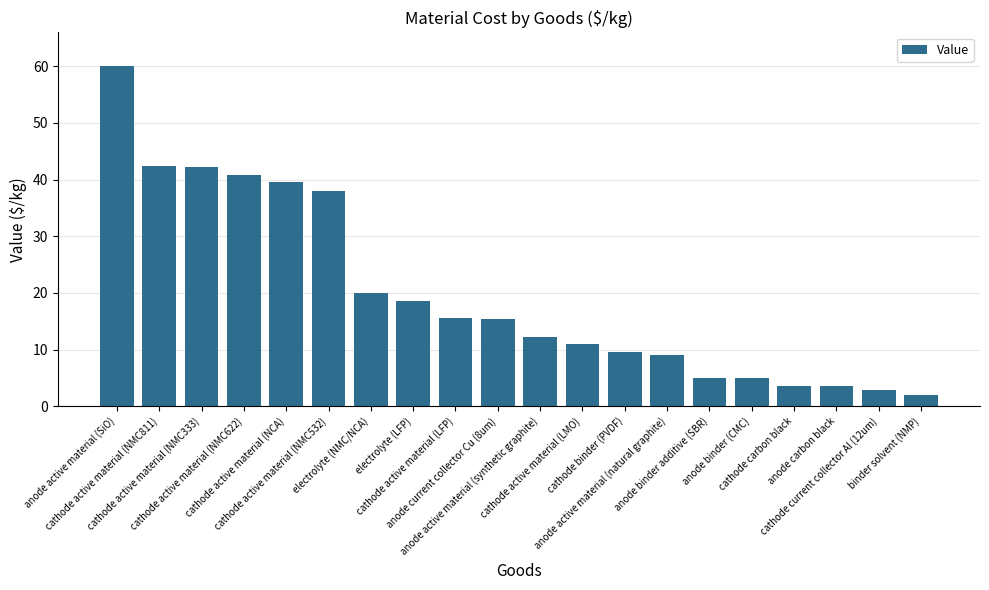

What is the change in value from cathode current collector Al (12um) to binder solvent (NMP)?

-0.9